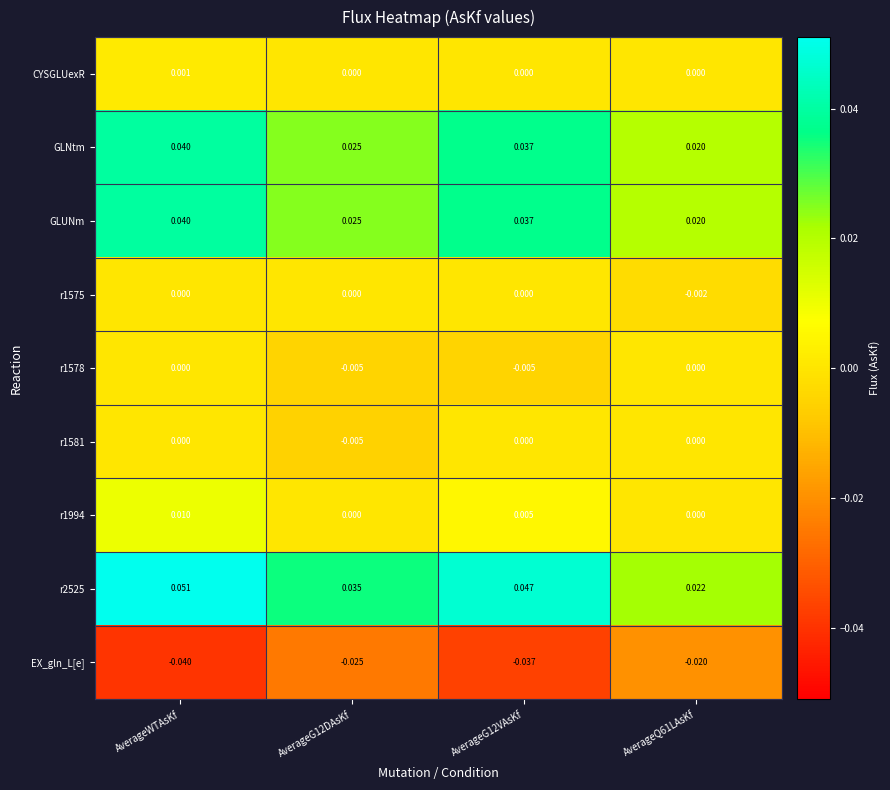

Which category has the lowest value across all series?

AverageWTAsKf